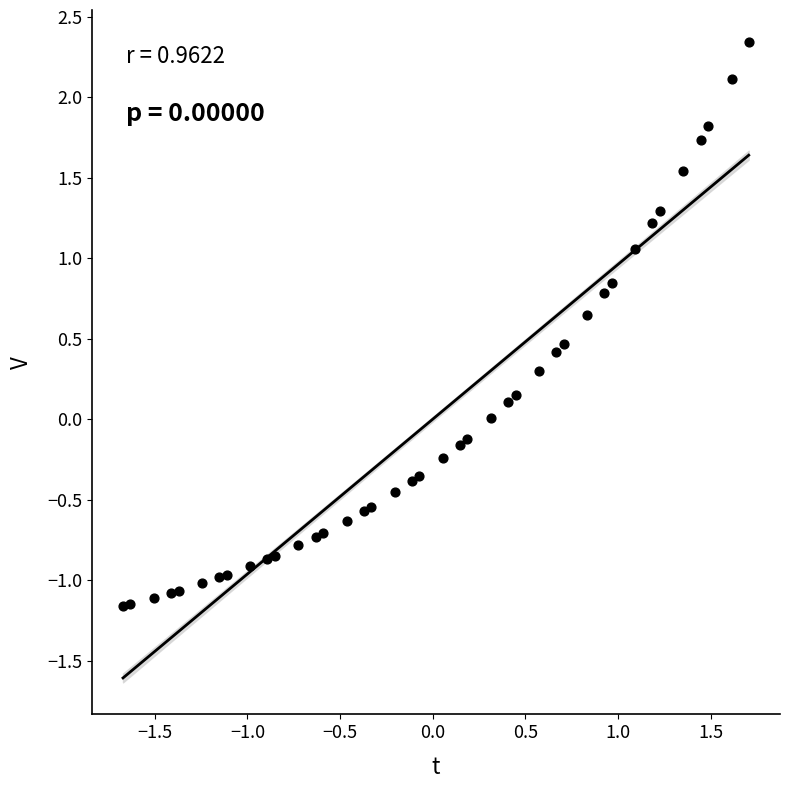

What is the range of X values (max minus min)?

3.4